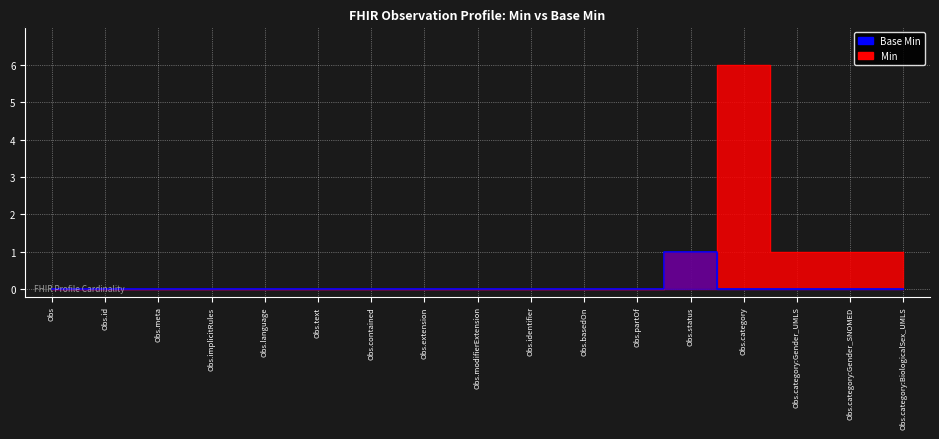

What is the sum of all Min values?

10